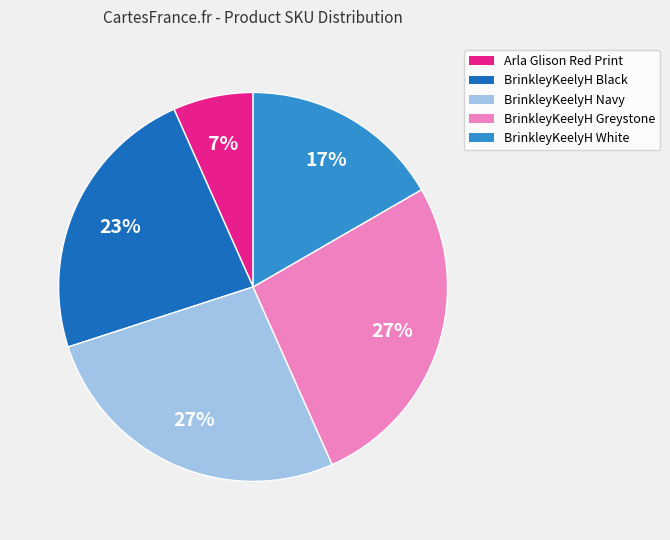

How many slices are in this pie chart?

5